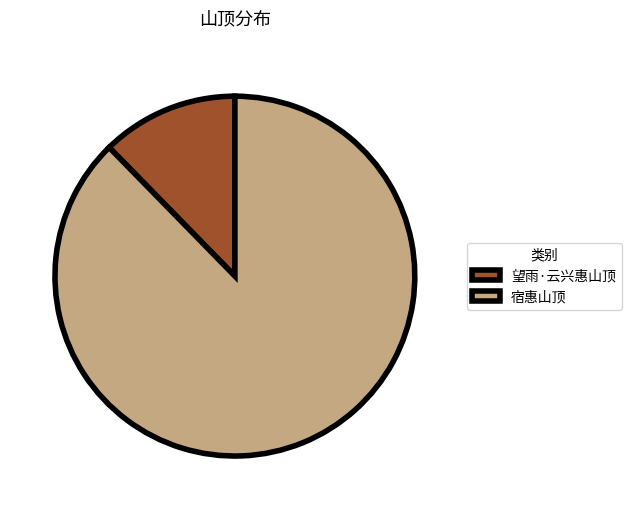

Which category has the smallest portion of the pie?

望雨·云兴惠山顶